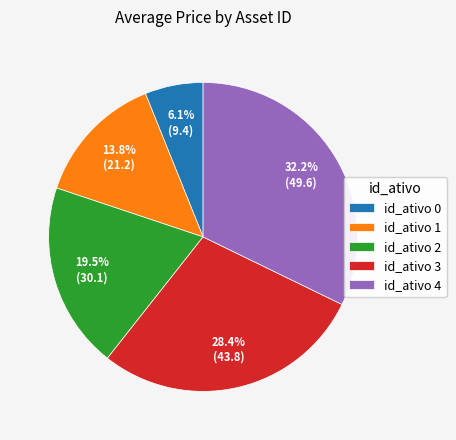

What percentage do id_ativo 4 and id_ativo 3 together represent?

60.6%